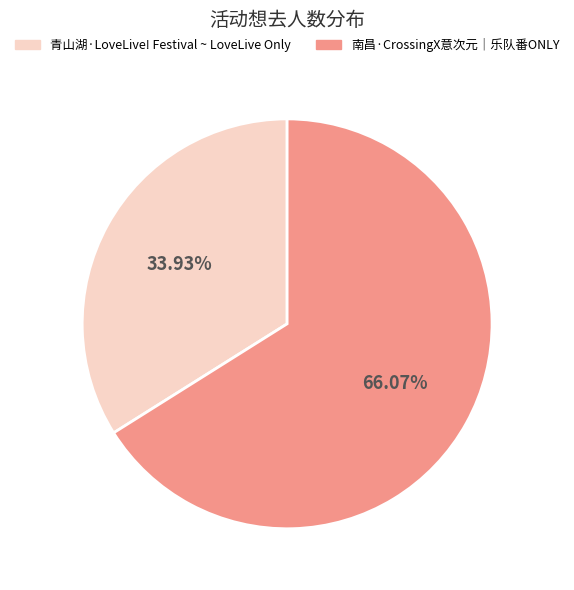

Which slice represents more than half of the pie?

南昌·CrossingX意次元｜乐队番ONLY